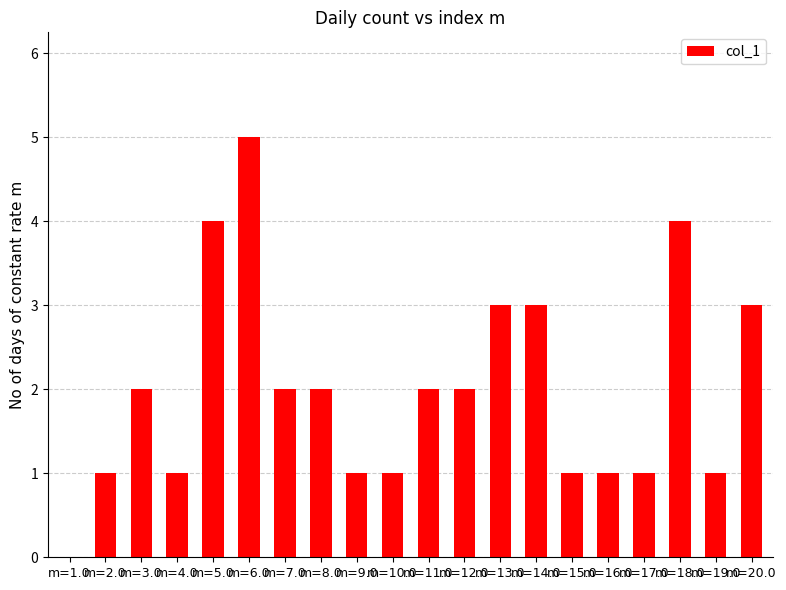

Between m=13.0 and m=15.0, which is larger?

m=13.0